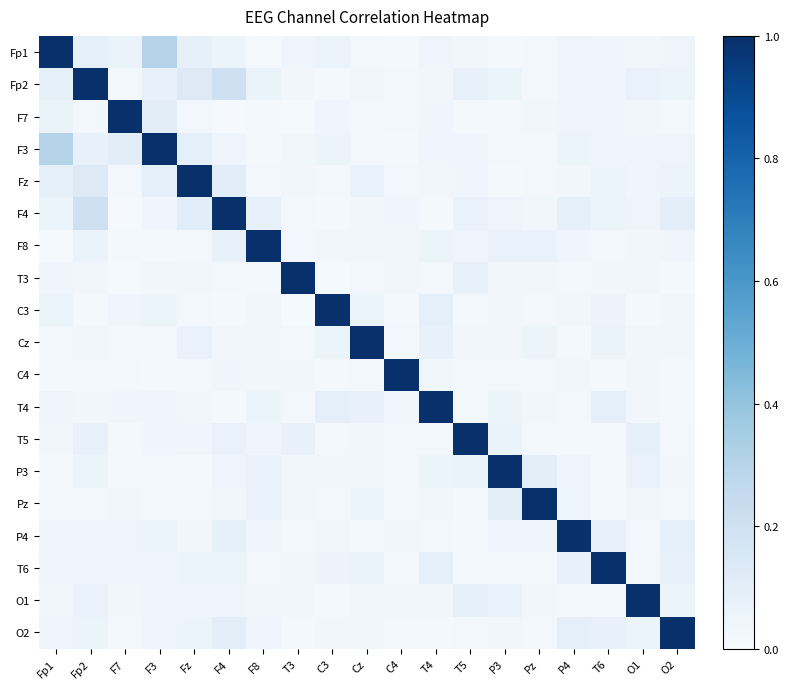

Reading left to right, list all the values displayed in this chart.

Fp1: Fp1=1.0	Fp2=0.1	F7=0.1	F3=0.3	Fz=0.1	F4=0.1	F8=0.0	T3=0.0	C3=0.1	Cz=0.0	C4=0.0	T4=0.1	T5=0.0	P3=0.0	Pz=0.0	P4=0.1	T6=0.0	O1=0.0	O2=0.0
Fp2: Fp1=0.1	Fp2=1.0	F7=0.0	F3=0.1	Fz=0.1	F4=0.2	F8=0.1	T3=0.0	C3=0.0	Cz=0.0	C4=0.0	T4=0.0	T5=0.1	P3=0.1	Pz=0.0	P4=0.0	T6=0.0	O1=0.1	O2=0.1
F7: Fp1=0.1	Fp2=0.0	F7=1.0	F3=0.1	Fz=0.0	F4=0.0	F8=0.0	T3=0.0	C3=0.0	Cz=0.0	C4=0.0	T4=0.0	T5=0.0	P3=0.0	Pz=0.0	P4=0.0	T6=0.0	O1=0.0	O2=0.0
F3: Fp1=0.3	Fp2=0.1	F7=0.1	F3=1.0	Fz=0.1	F4=0.0	F8=0.0	T3=0.0	C3=0.1	Cz=0.0	C4=0.0	T4=0.0	T5=0.0	P3=0.0	Pz=0.0	P4=0.1	T6=0.0	O1=0.0	O2=0.0
Fz: Fp1=0.1	Fp2=0.1	F7=0.0	F3=0.1	Fz=1.0	F4=0.1	F8=0.0	T3=0.0	C3=0.0	Cz=0.1	C4=0.0	T4=0.0	T5=0.0	P3=0.0	Pz=0.0	P4=0.0	T6=0.1	O1=0.0	O2=0.1
F4: Fp1=0.1	Fp2=0.2	F7=0.0	F3=0.0	Fz=0.1	F4=1.0	F8=0.1	T3=0.0	C3=0.0	Cz=0.0	C4=0.0	T4=0.0	T5=0.1	P3=0.0	Pz=0.0	P4=0.1	T6=0.1	O1=0.0	O2=0.1
F8: Fp1=0.0	Fp2=0.1	F7=0.0	F3=0.0	Fz=0.0	F4=0.1	F8=1.0	T3=0.0	C3=0.0	Cz=0.0	C4=0.0	T4=0.1	T5=0.0	P3=0.1	Pz=0.1	P4=0.0	T6=0.0	O1=0.0	O2=0.0
T3: Fp1=0.0	Fp2=0.0	F7=0.0	F3=0.0	Fz=0.0	F4=0.0	F8=0.0	T3=1.0	C3=0.0	Cz=0.0	C4=0.0	T4=0.0	T5=0.1	P3=0.0	Pz=0.0	P4=0.0	T6=0.0	O1=0.0	O2=0.0
C3: Fp1=0.1	Fp2=0.0	F7=0.0	F3=0.1	Fz=0.0	F4=0.0	F8=0.0	T3=0.0	C3=1.0	Cz=0.1	C4=0.0	T4=0.1	T5=0.0	P3=0.0	Pz=0.0	P4=0.0	T6=0.1	O1=0.0	O2=0.0
Cz: Fp1=0.0	Fp2=0.0	F7=0.0	F3=0.0	Fz=0.1	F4=0.0	F8=0.0	T3=0.0	C3=0.1	Cz=1.0	C4=0.0	T4=0.1	T5=0.0	P3=0.0	Pz=0.1	P4=0.0	T6=0.1	O1=0.0	O2=0.0
C4: Fp1=0.0	Fp2=0.0	F7=0.0	F3=0.0	Fz=0.0	F4=0.0	F8=0.0	T3=0.0	C3=0.0	Cz=0.0	C4=1.0	T4=0.0	T5=0.0	P3=0.0	Pz=0.0	P4=0.0	T6=0.0	O1=0.0	O2=0.0
T4: Fp1=0.1	Fp2=0.0	F7=0.0	F3=0.0	Fz=0.0	F4=0.0	F8=0.1	T3=0.0	C3=0.1	Cz=0.1	C4=0.0	T4=1.0	T5=0.0	P3=0.1	Pz=0.0	P4=0.0	T6=0.1	O1=0.0	O2=0.0
T5: Fp1=0.0	Fp2=0.1	F7=0.0	F3=0.0	Fz=0.0	F4=0.1	F8=0.0	T3=0.1	C3=0.0	Cz=0.0	C4=0.0	T4=0.0	T5=1.0	P3=0.1	Pz=0.0	P4=0.0	T6=0.0	O1=0.1	O2=0.0
P3: Fp1=0.0	Fp2=0.1	F7=0.0	F3=0.0	Fz=0.0	F4=0.0	F8=0.1	T3=0.0	C3=0.0	Cz=0.0	C4=0.0	T4=0.1	T5=0.1	P3=1.0	Pz=0.1	P4=0.0	T6=0.0	O1=0.1	O2=0.0
Pz: Fp1=0.0	Fp2=0.0	F7=0.0	F3=0.0	Fz=0.0	F4=0.0	F8=0.1	T3=0.0	C3=0.0	Cz=0.1	C4=0.0	T4=0.0	T5=0.0	P3=0.1	Pz=1.0	P4=0.0	T6=0.0	O1=0.0	O2=0.0
P4: Fp1=0.1	Fp2=0.0	F7=0.0	F3=0.1	Fz=0.0	F4=0.1	F8=0.0	T3=0.0	C3=0.0	Cz=0.0	C4=0.0	T4=0.0	T5=0.0	P3=0.0	Pz=0.0	P4=1.0	T6=0.1	O1=0.0	O2=0.1
T6: Fp1=0.0	Fp2=0.0	F7=0.0	F3=0.0	Fz=0.1	F4=0.1	F8=0.0	T3=0.0	C3=0.1	Cz=0.1	C4=0.0	T4=0.1	T5=0.0	P3=0.0	Pz=0.0	P4=0.1	T6=1.0	O1=0.0	O2=0.1
O1: Fp1=0.0	Fp2=0.1	F7=0.0	F3=0.0	Fz=0.0	F4=0.0	F8=0.0	T3=0.0	C3=0.0	Cz=0.0	C4=0.0	T4=0.0	T5=0.1	P3=0.1	Pz=0.0	P4=0.0	T6=0.0	O1=1.0	O2=0.1
O2: Fp1=0.0	Fp2=0.1	F7=0.0	F3=0.0	Fz=0.1	F4=0.1	F8=0.0	T3=0.0	C3=0.0	Cz=0.0	C4=0.0	T4=0.0	T5=0.0	P3=0.0	Pz=0.0	P4=0.1	T6=0.1	O1=0.1	O2=1.0